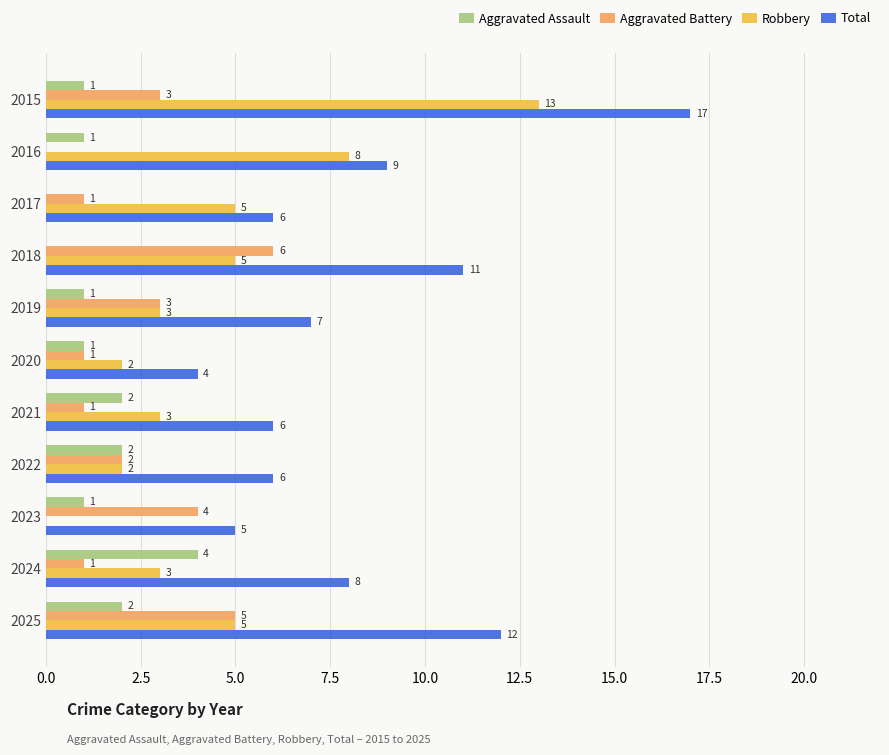

Is the value of Aggravated Battery at 2023 greater than the value of Robbery at 2025?

No